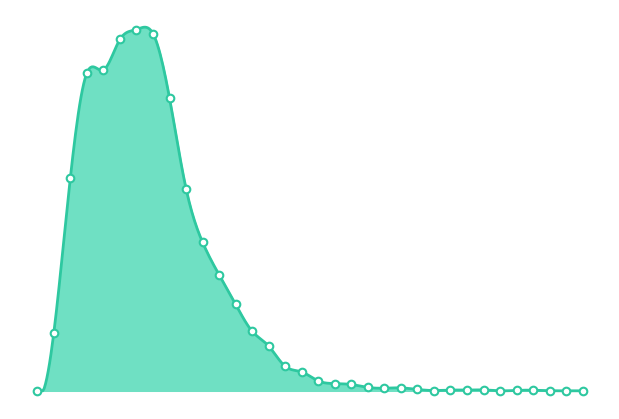

What is the change in value from 3.5 to 10.0?

-0.1